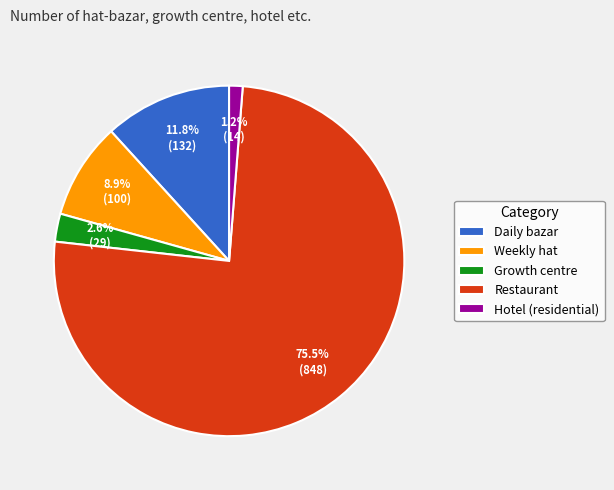

Which category accounts for the majority?

Restaurant